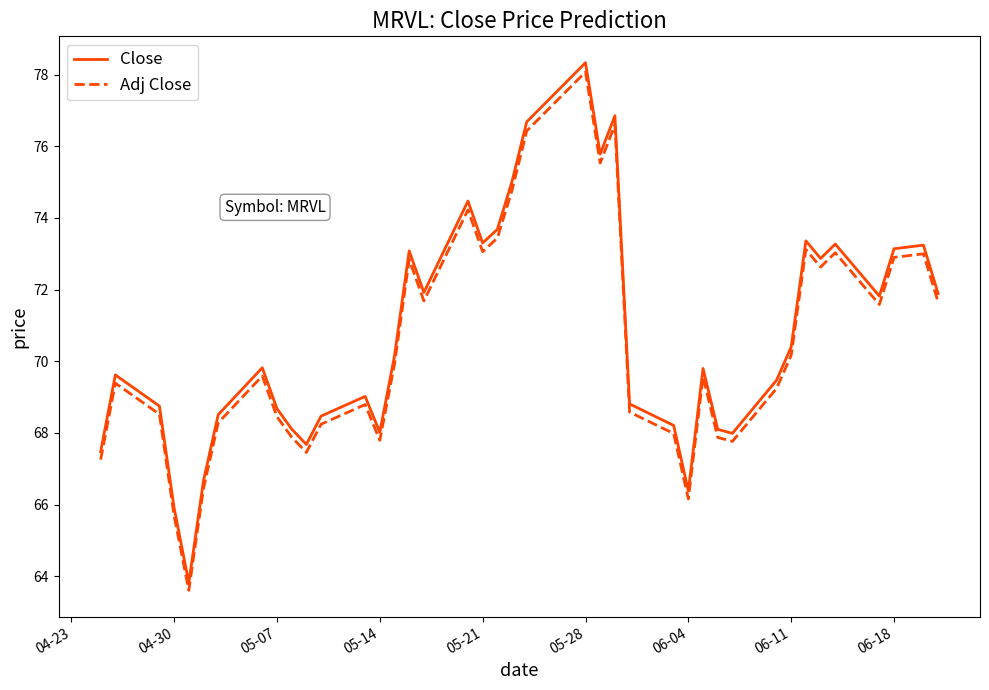

What is the minimum value shown in the chart?

63.6